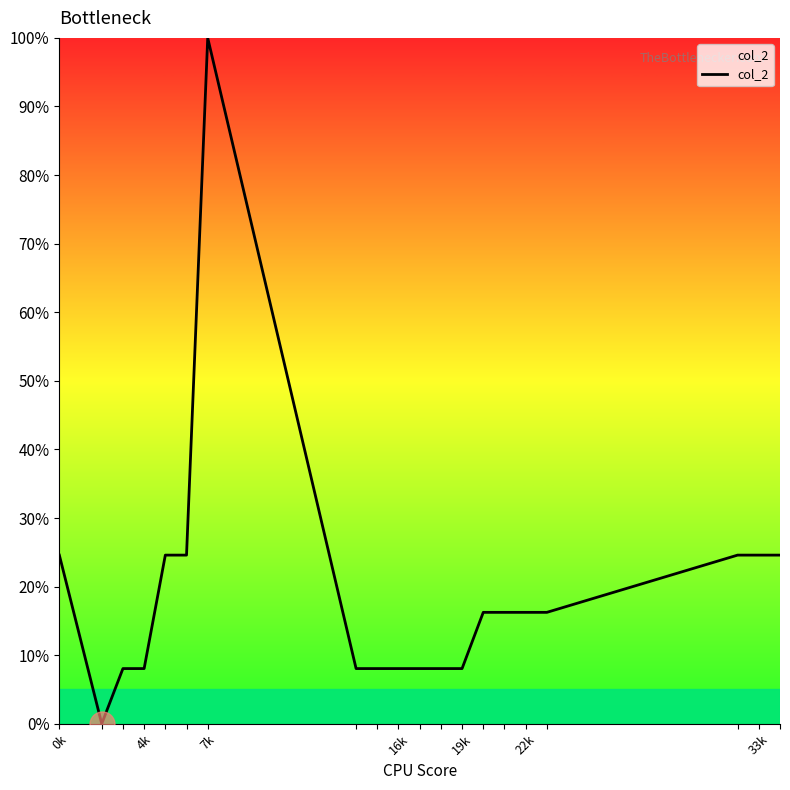

What is the maximum value shown in the chart?

100.0